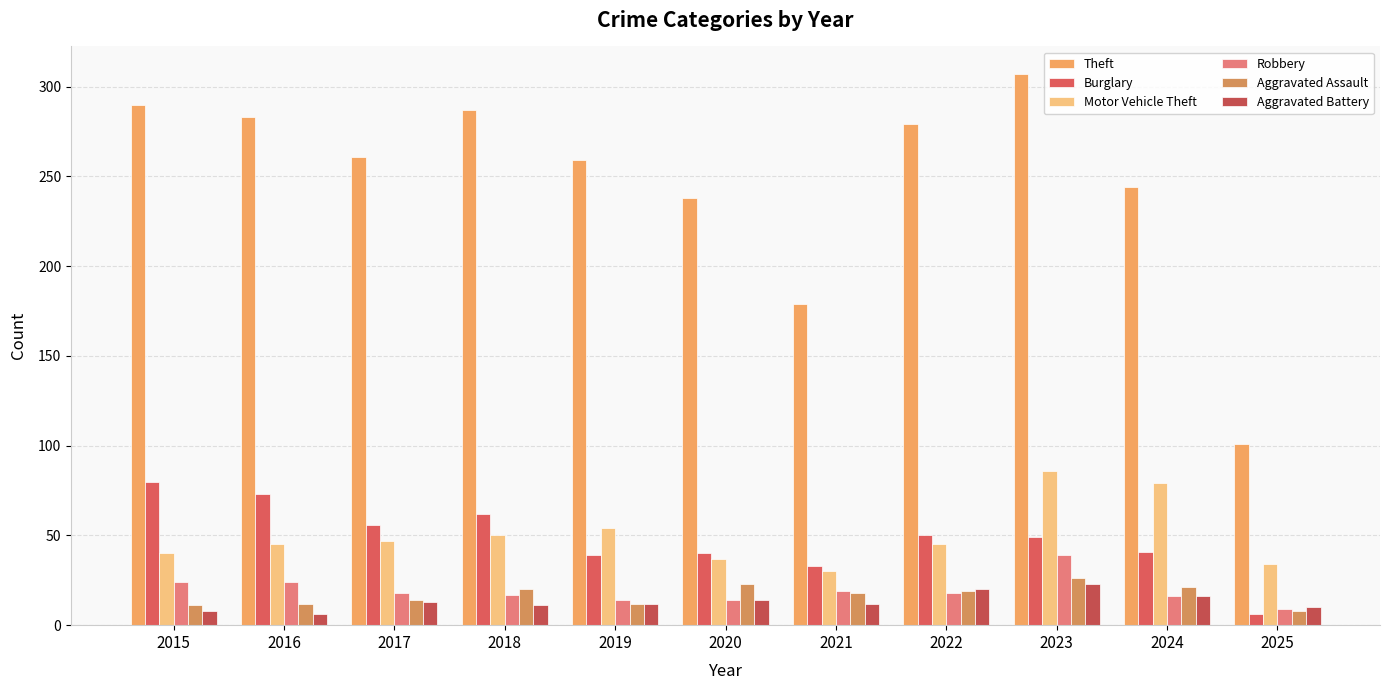

How many values in the Theft series are below 261?

5